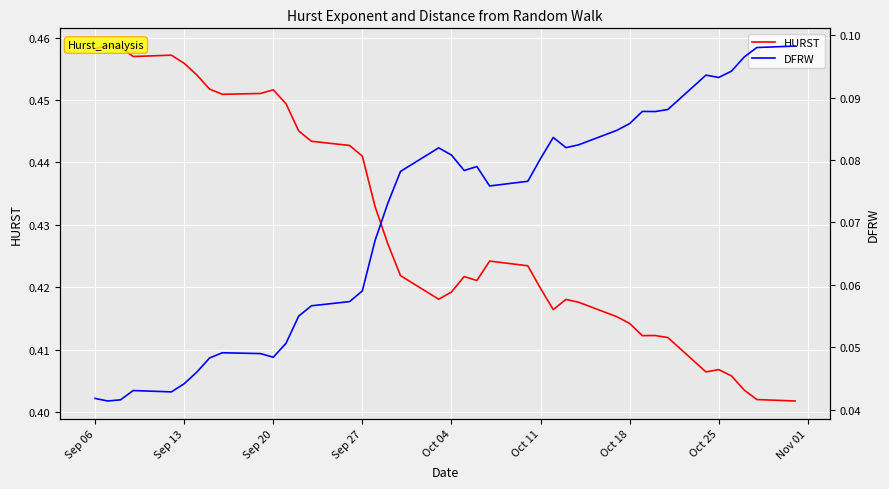

List the series in order of their peak value, highest first.

HURST, DFRW